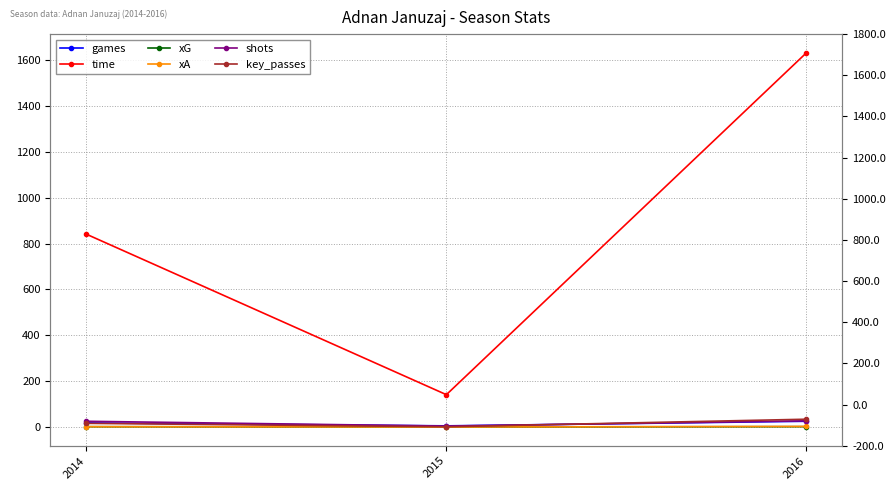

What are all the series names shown in the legend?

games, time, xG, xA, shots, key_passes